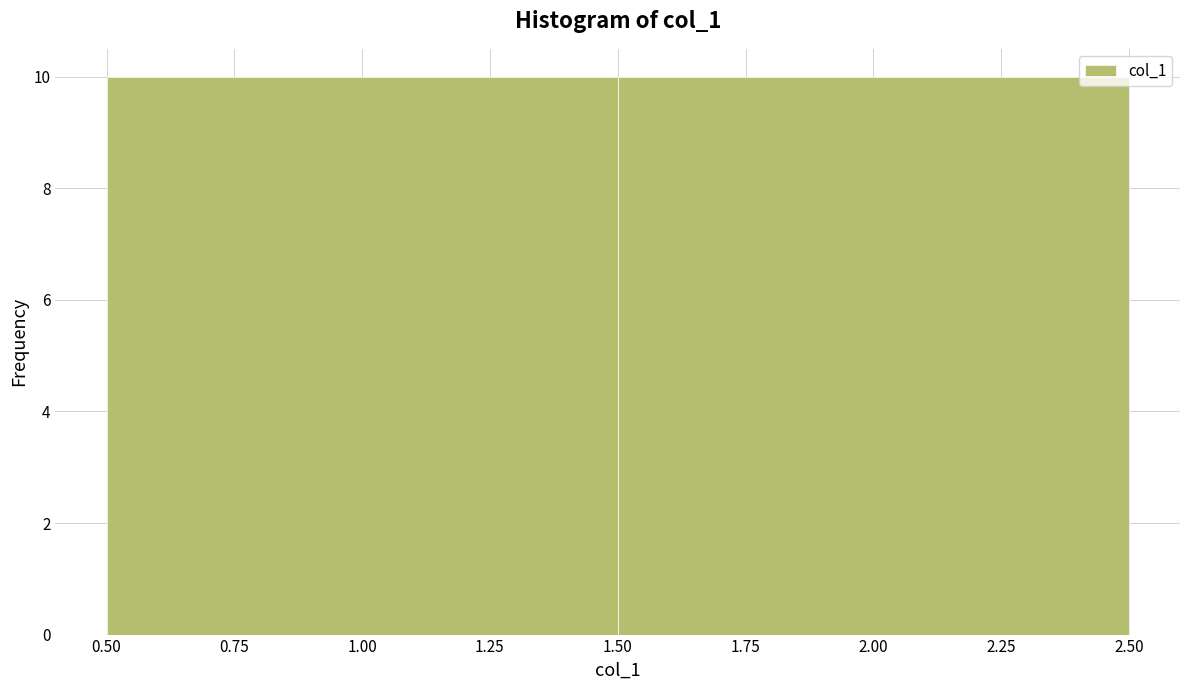

Reading left to right, transcribe this chart: for each bar, give the range it covers on the x-axis and its height. The values are not printed on the chart, so give them approximately, as read against the axis.

0.50 to 1.50: 10
1.50 to 2.50: 10